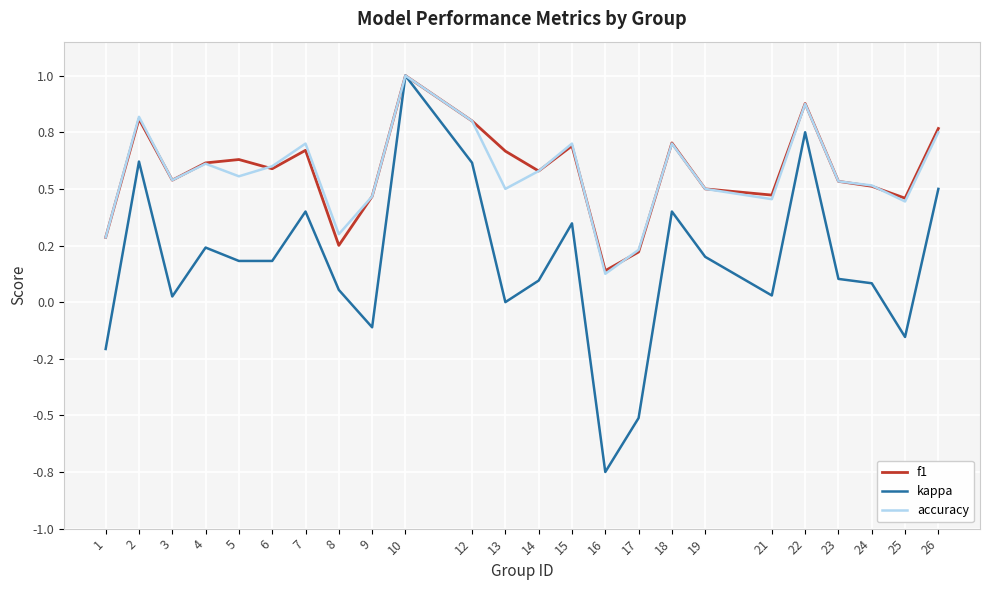

The value of accuracy at 9 is 0.5. True or false?

True